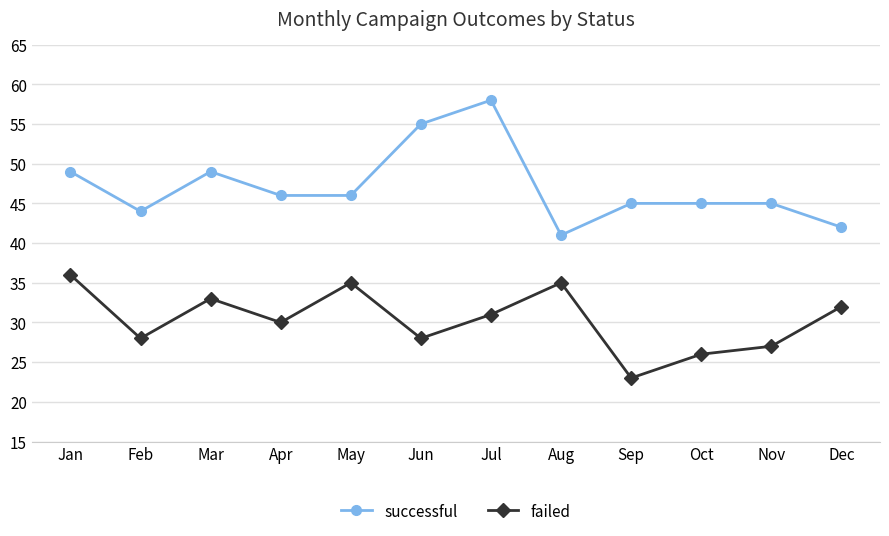

At how many categories does at least one series exceed 34?

12